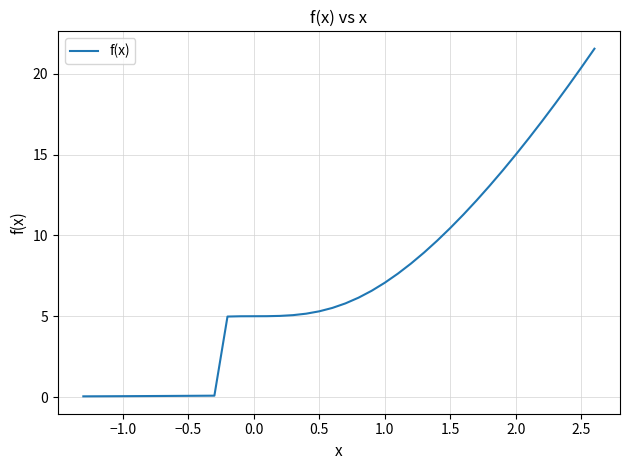

What is the greatest value displayed?

21.5